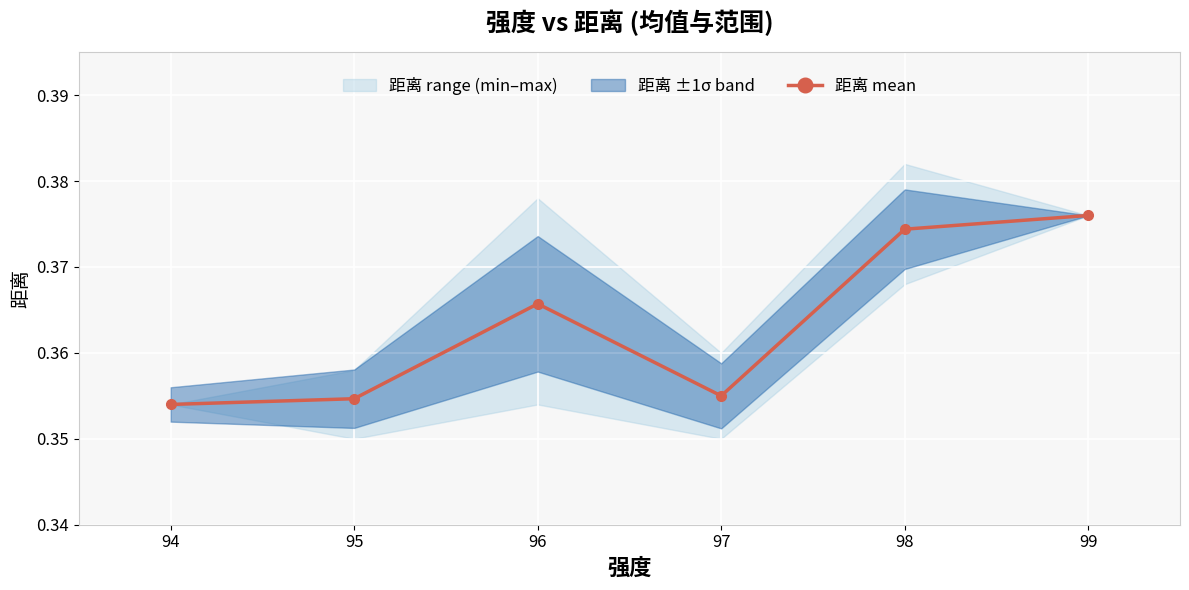

Reading right to left, list all the values displayed in this chart.

0.4	0.4	0.4	0.4	0.4	0.4